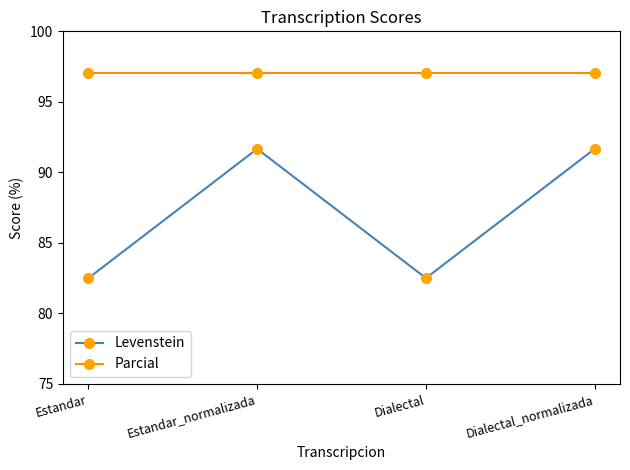

What position from the right is Dialectal?

2